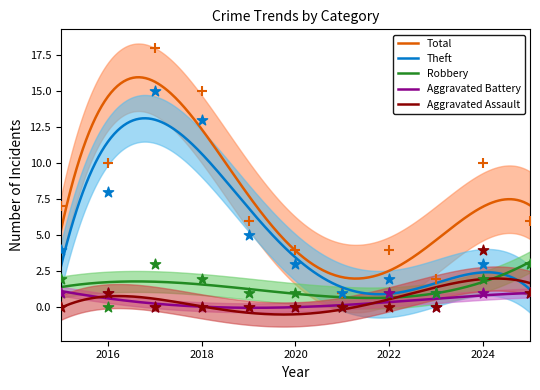

Which series has the largest total across all categories?

Total